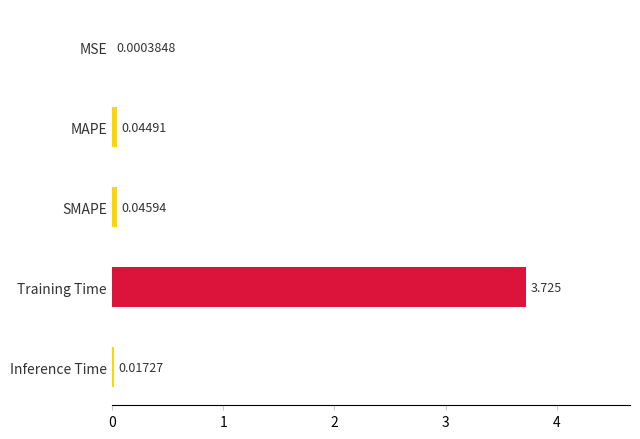

At which category does the chart reach its peak across all series?

Training Time